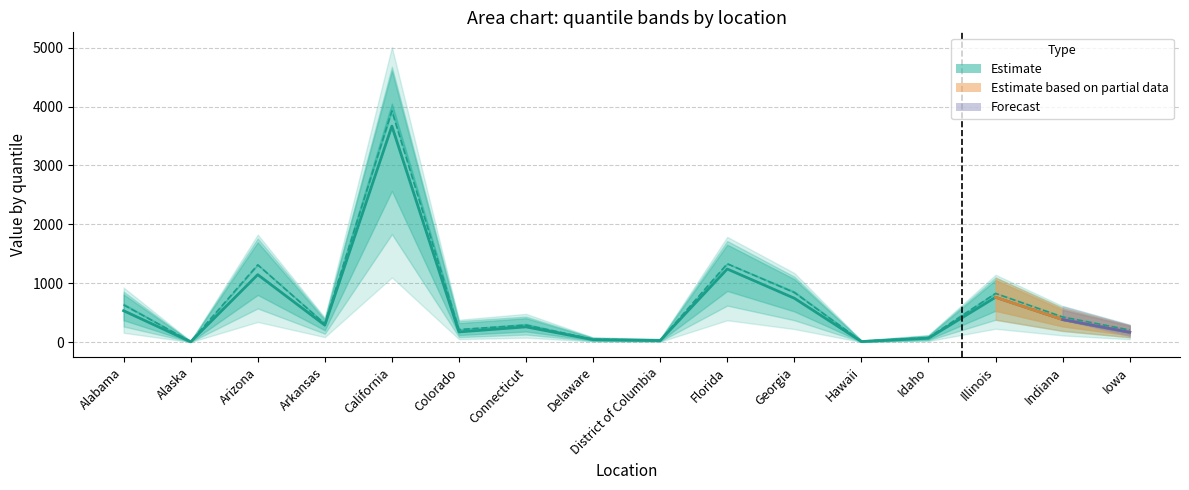

What is the sum of the p99 values at Georgia and Colorado?

1557